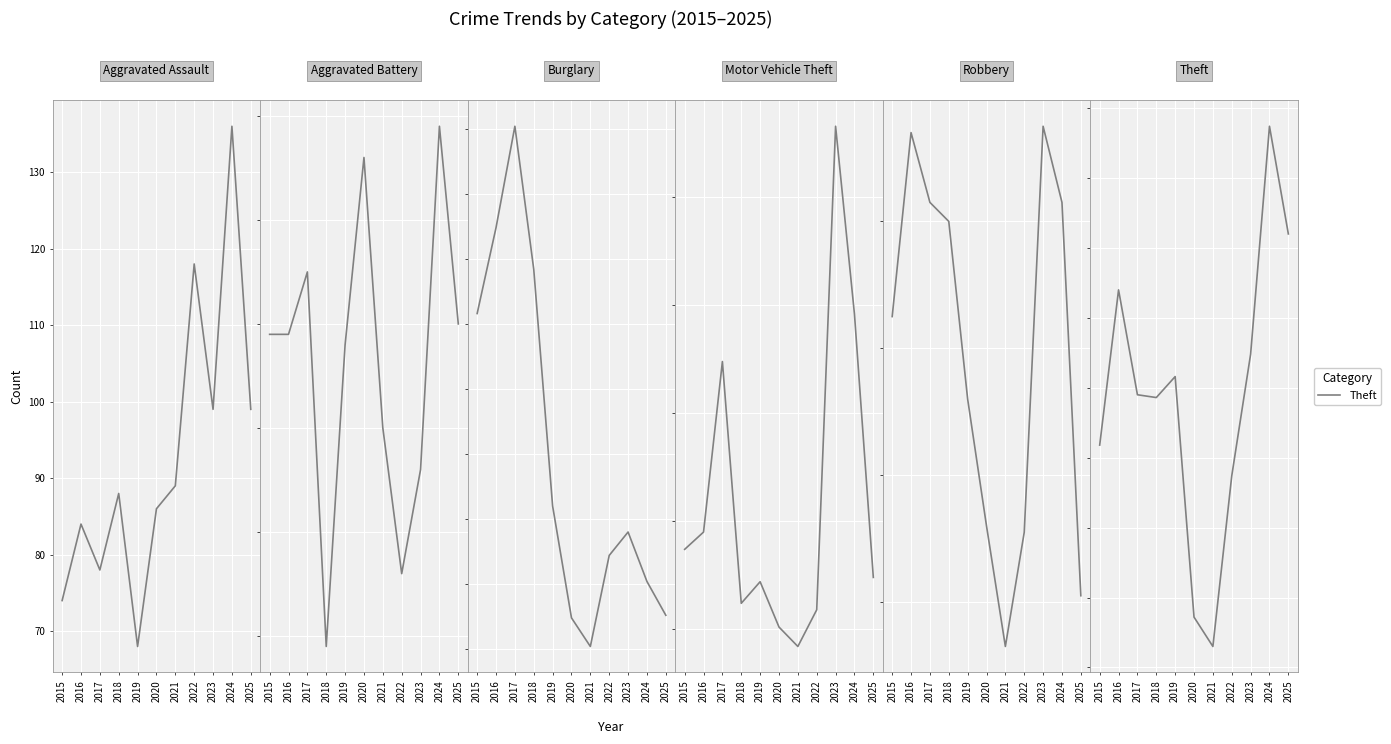

How many values in the Aggravated Battery series are below 79?

5